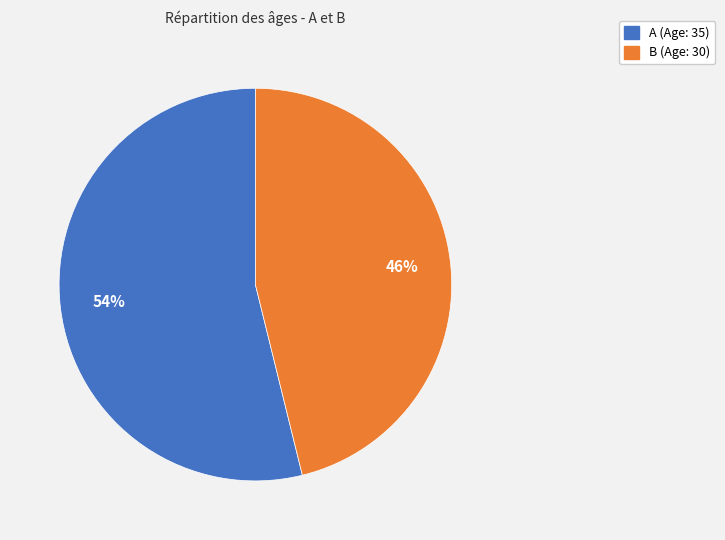

True or false: B accounts for 46% of the total.

True